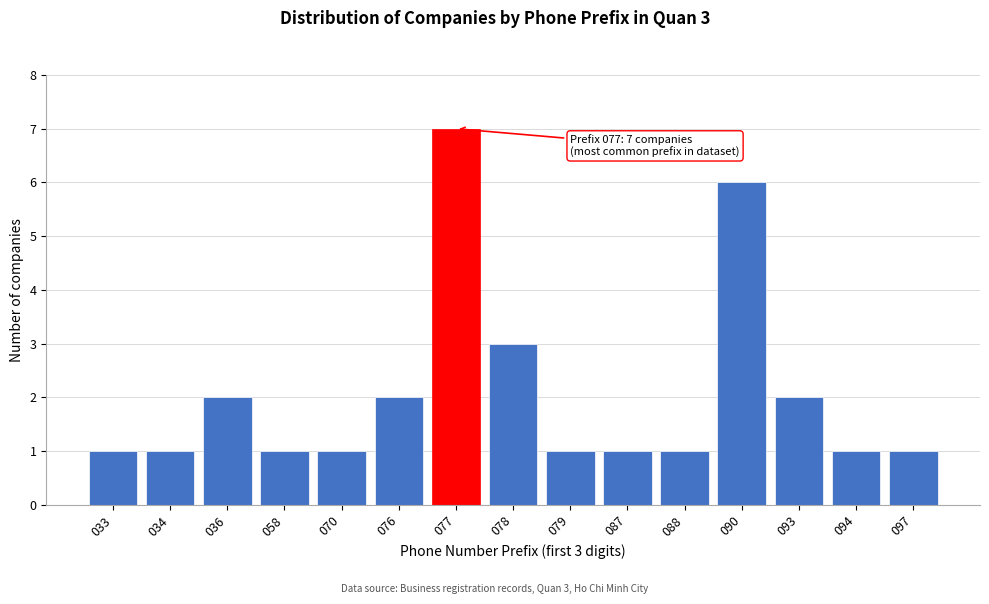

Reading right to left, extract all data points from this chart.

097=1	094=1	093=2	090=6	088=1	087=1	079=1	078=3	077=7	076=2	070=1	058=1	036=2	034=1	033=1